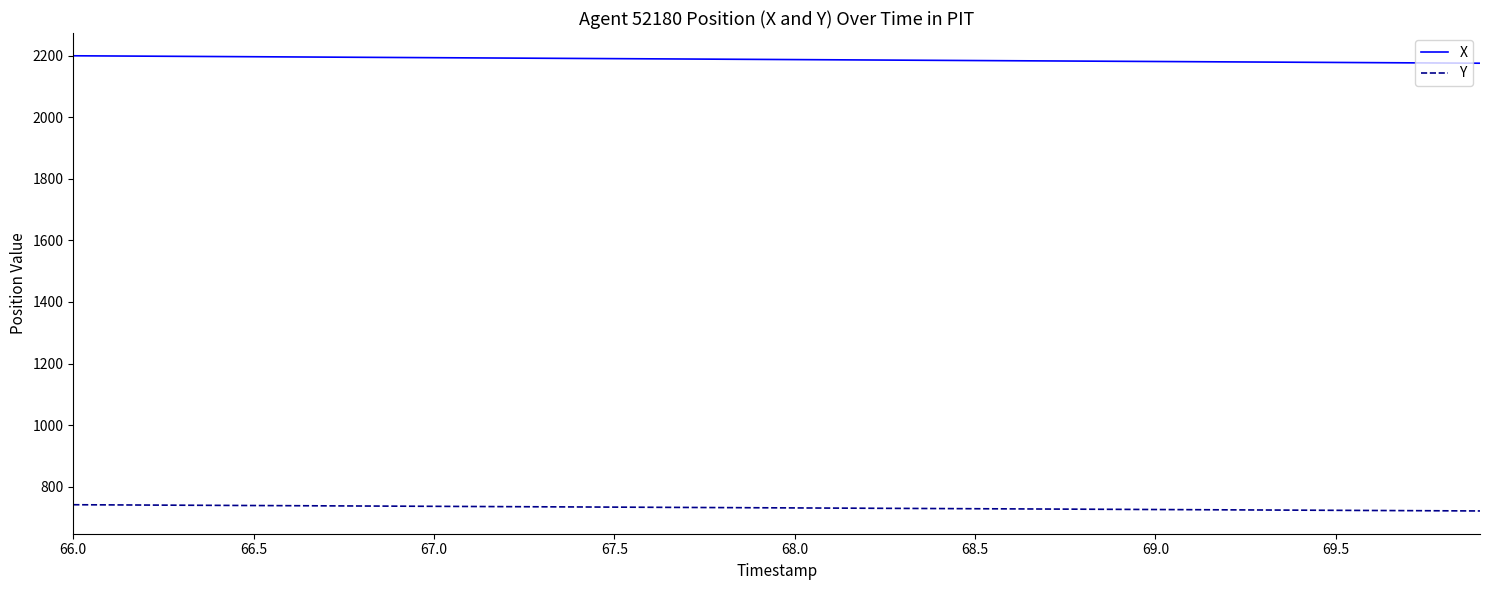

What is the maximum value shown in the chart?

2199.5